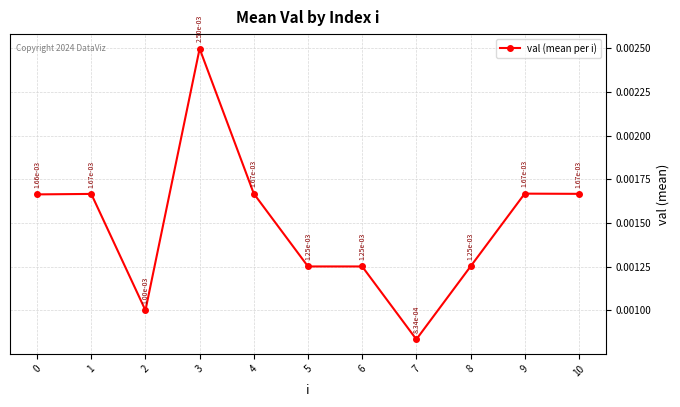

Which has a higher value, 7 or 8?

8